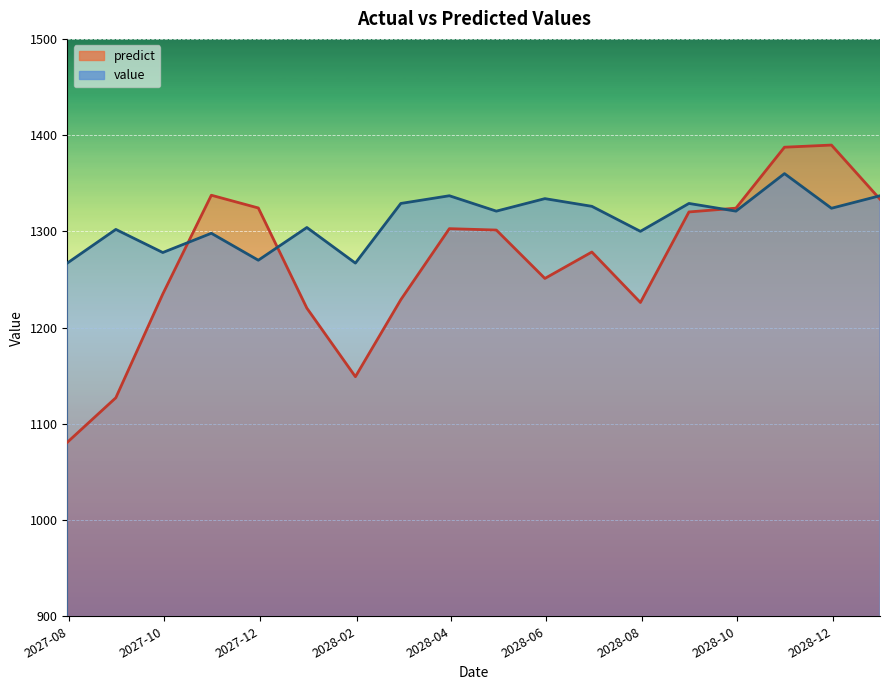

What is the maximum value shown in the chart?

1389.7